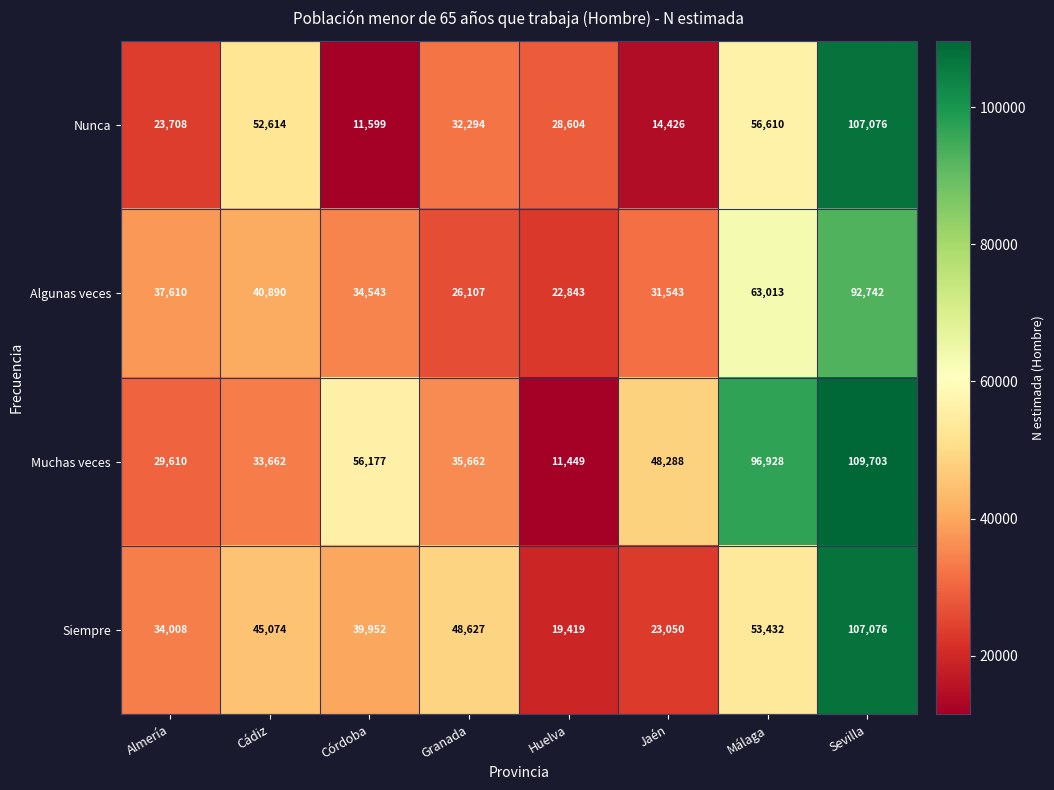

Which category has the lowest value across all series?

Huelva